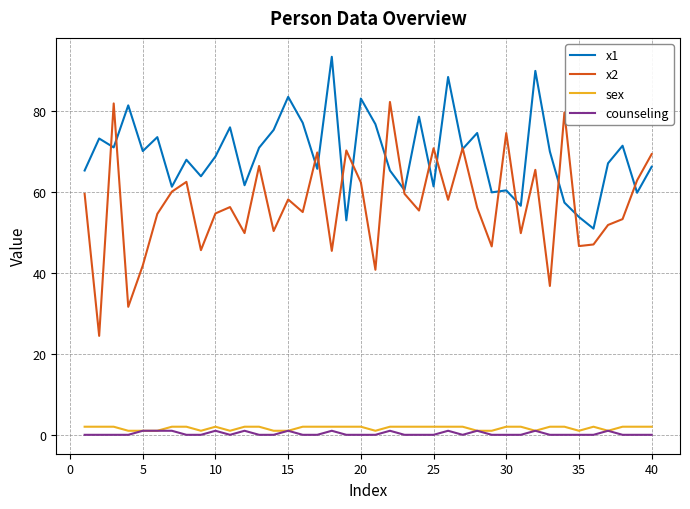

Which series has the widest spread of values?

x2